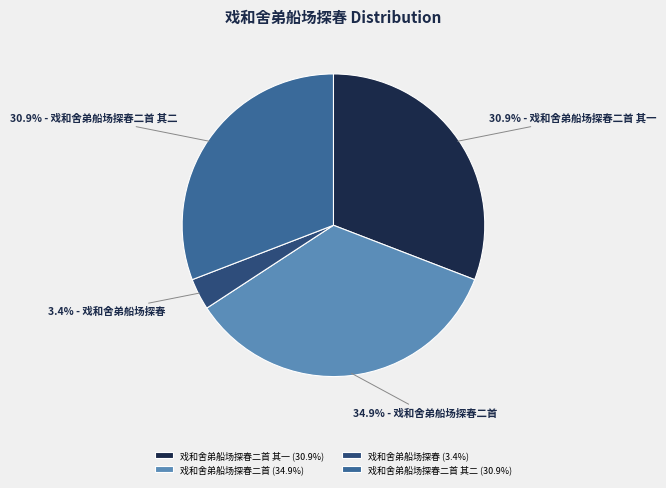

How many slices are in this pie chart?

4